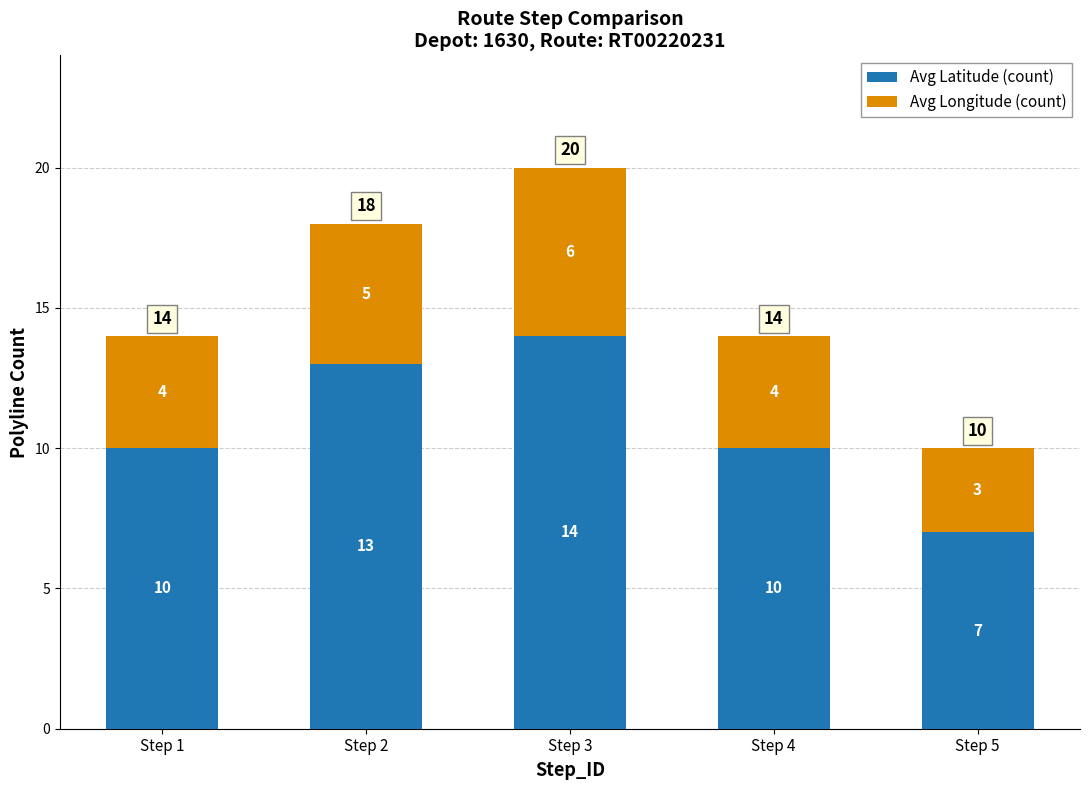

What is the value of the Avg Latitude (count) bar at the 3rd from the left?

14